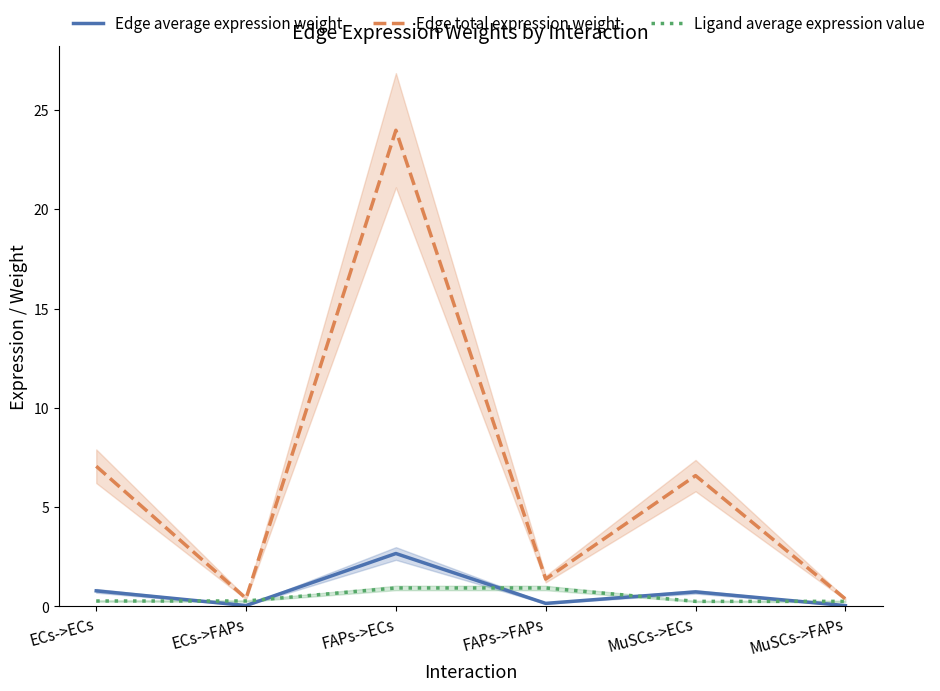

Reading left to right, transcribe all the data shown in this chart.

Edge average expression weight: ECs->ECs=0.8	ECs->FAPs=0.0	FAPs->ECs=2.7	FAPs->FAPs=0.2	MuSCs->ECs=0.7	MuSCs->FAPs=0.0
Edge total expression weight: ECs->ECs=7.1	ECs->FAPs=0.4	FAPs->ECs=24.0	FAPs->FAPs=1.4	MuSCs->ECs=6.6	MuSCs->FAPs=0.4
Ligand average expression value: ECs->ECs=0.3	ECs->FAPs=0.3	FAPs->ECs=0.9	FAPs->FAPs=0.9	MuSCs->ECs=0.3	MuSCs->FAPs=0.3